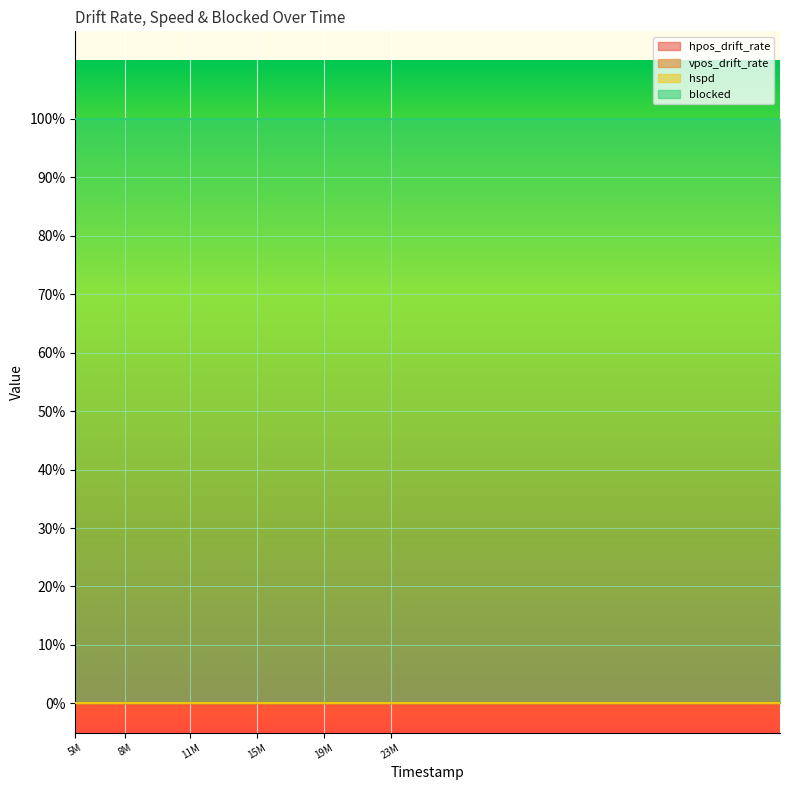

Which has a higher value, 24109000 or 22910000?

24109000